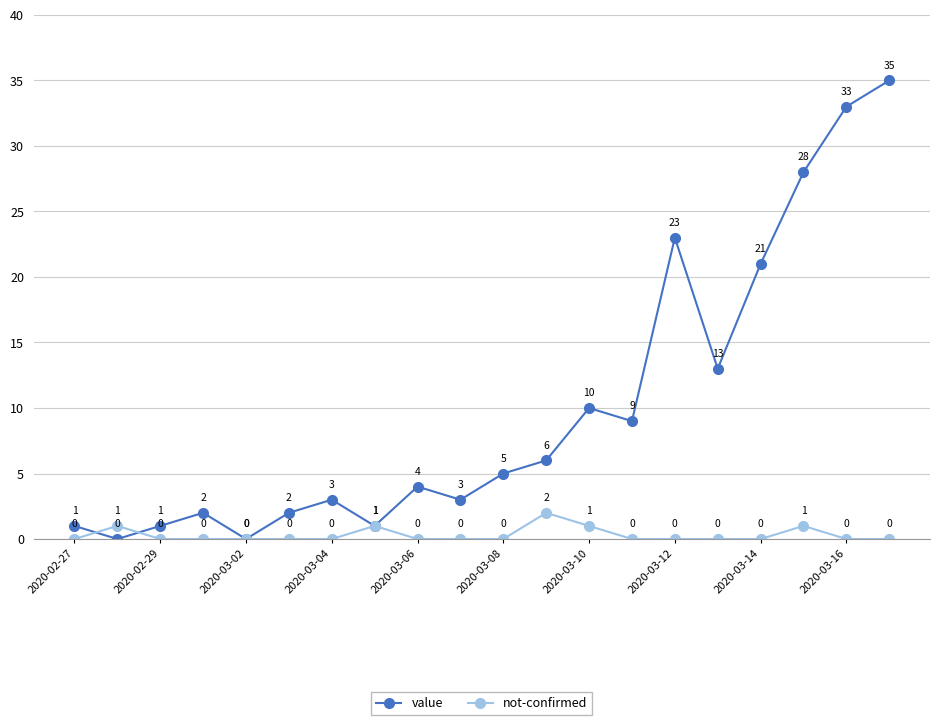

What is the value of the value point at the 20th from the left?

35